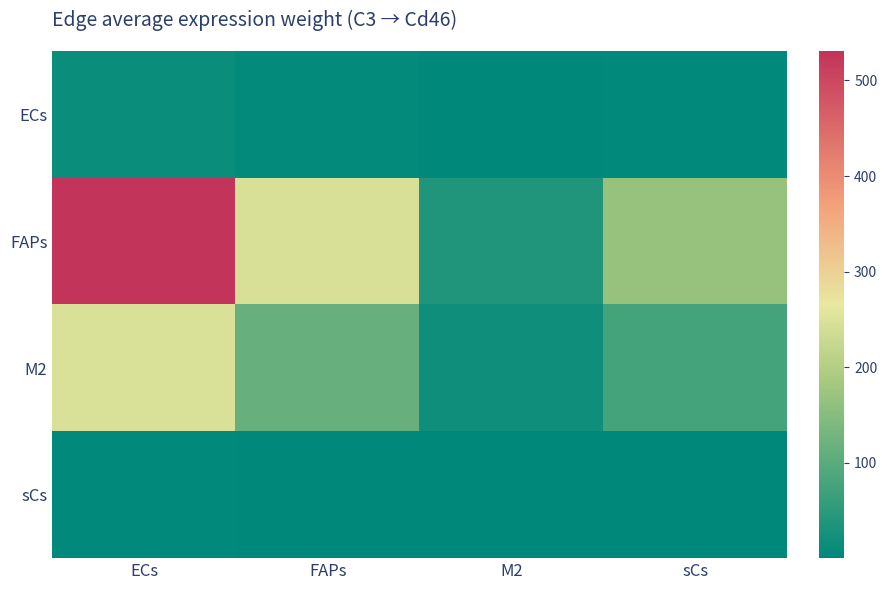

Which series has the largest range (max minus min)?

FAPs